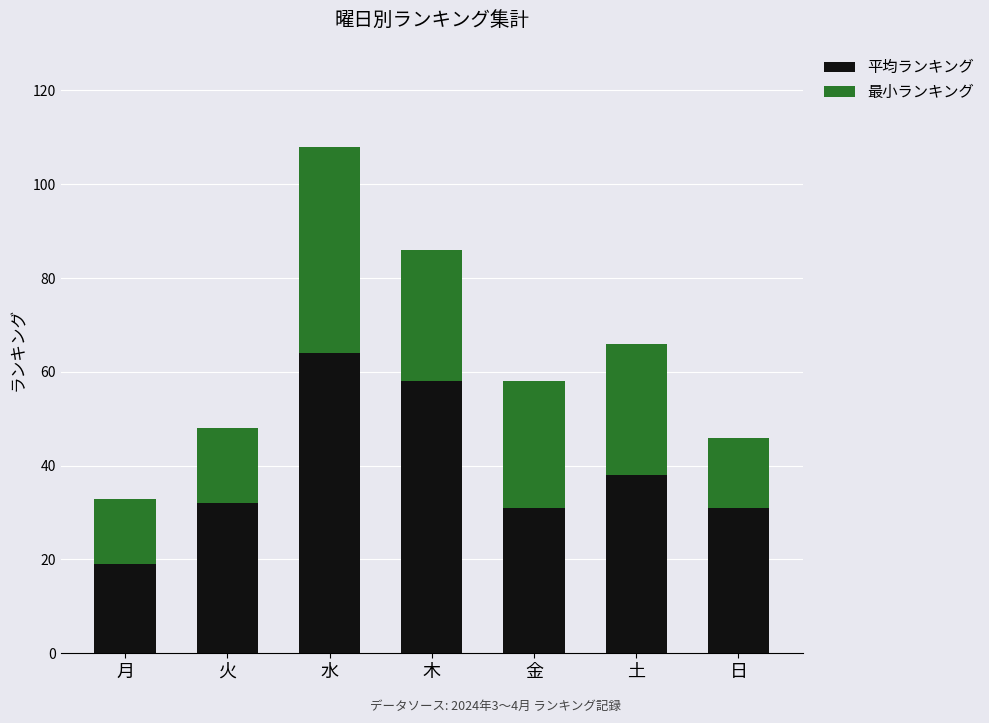

What is the difference between the maximum and minimum values in the 平均ランキング series?

45